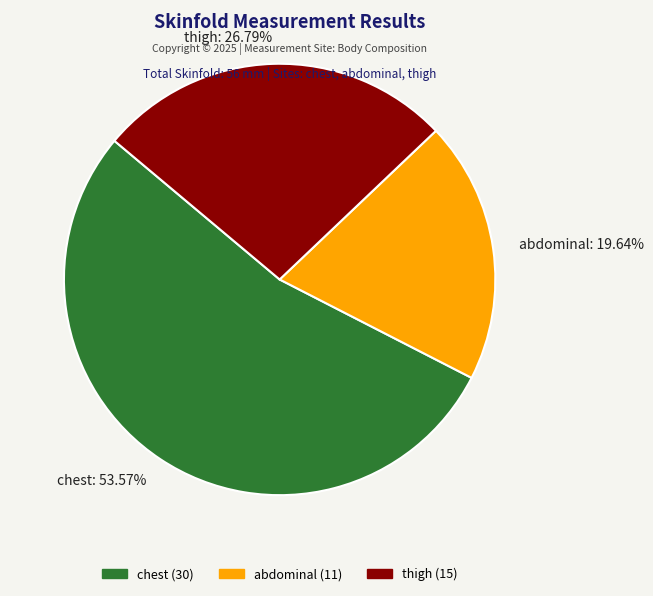

What is the ratio of the value at chest to the value at abdominal?

2.7